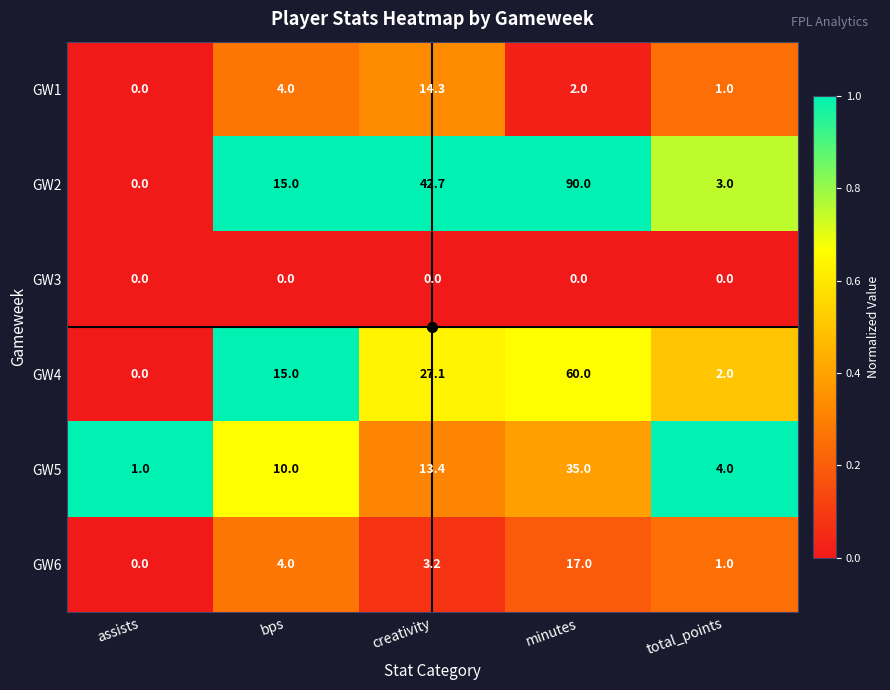

At which label is GW5 closest to 18?

creativity